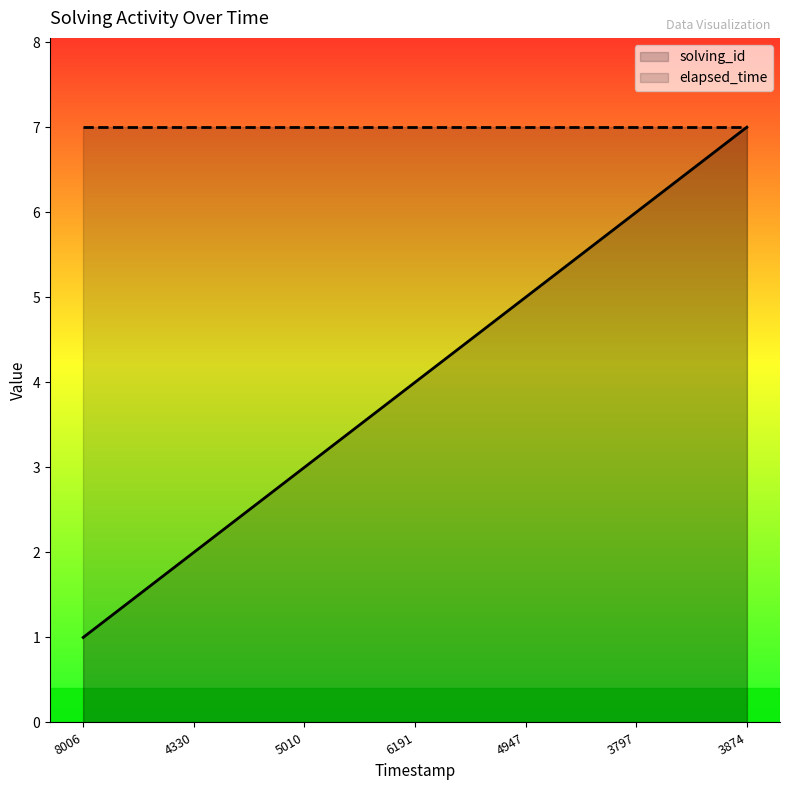

Is it true that elapsed_time equals 2 at 5010?

False